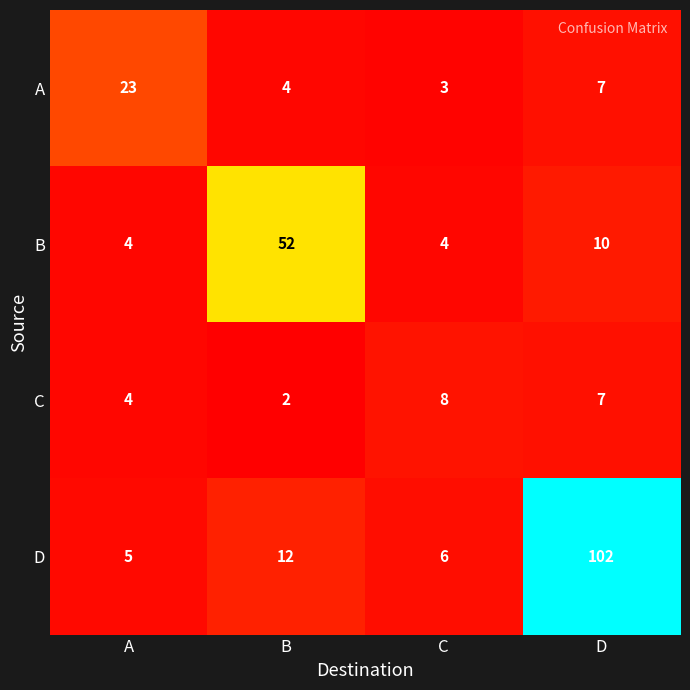

At C, list the series in order from smallest to largest.

A, B, D, C